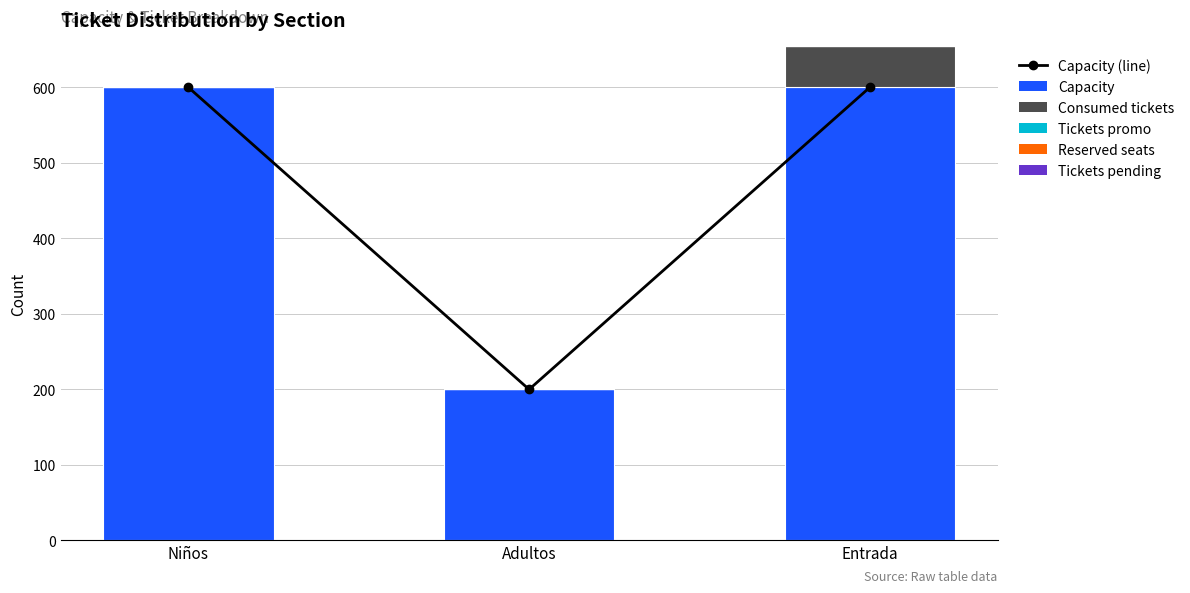

At which category is the sum across all series the highest?

Entrada